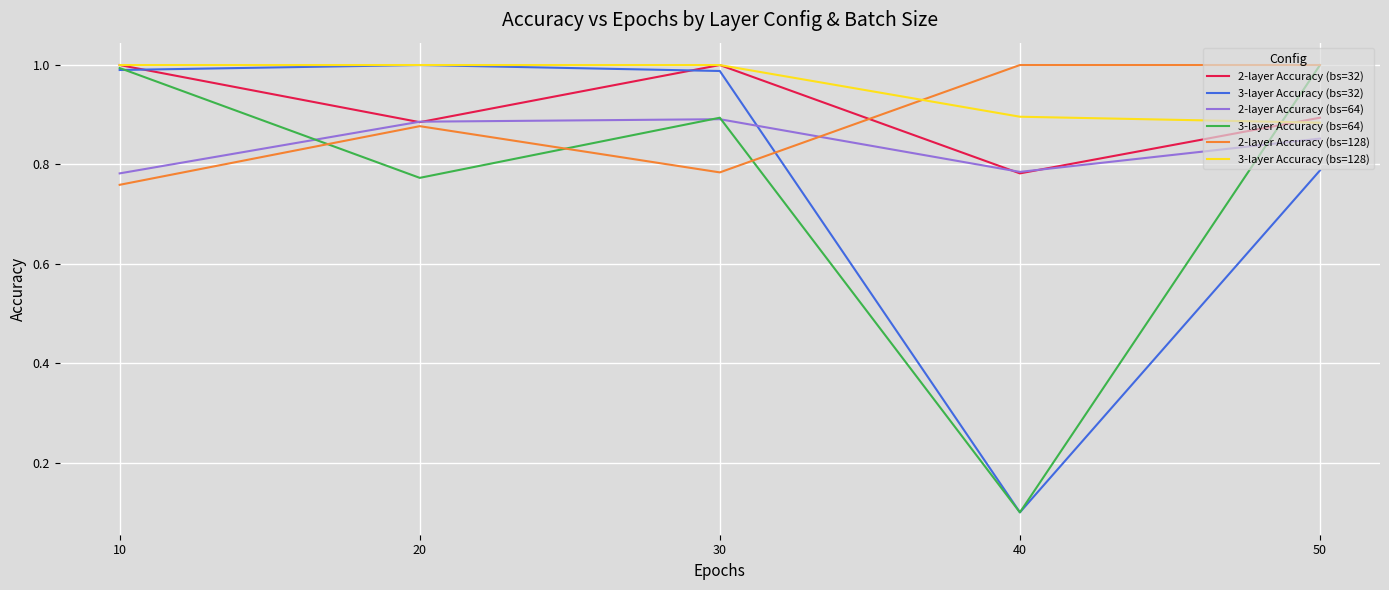

Is it true that 3-layer Accuracy (bs=64) equals 0.9 at 30?

True